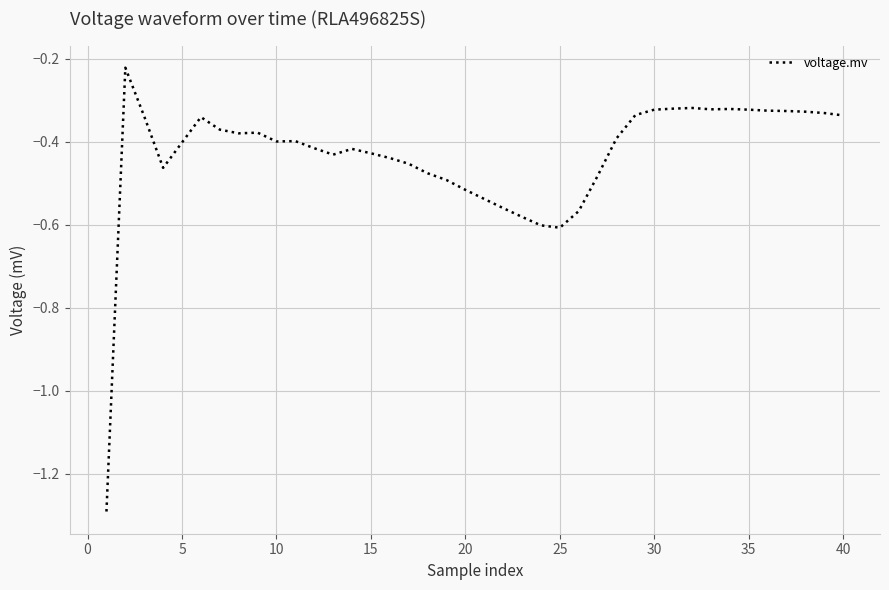

What is the minimum value shown in the chart?

-1.3